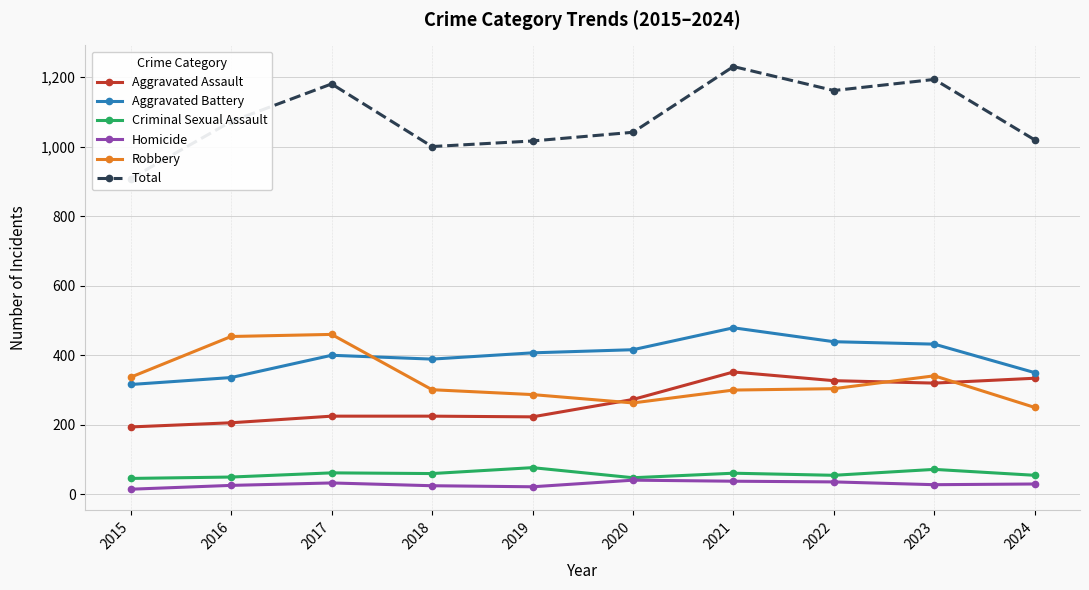

Which category has the highest value across all series?

2021